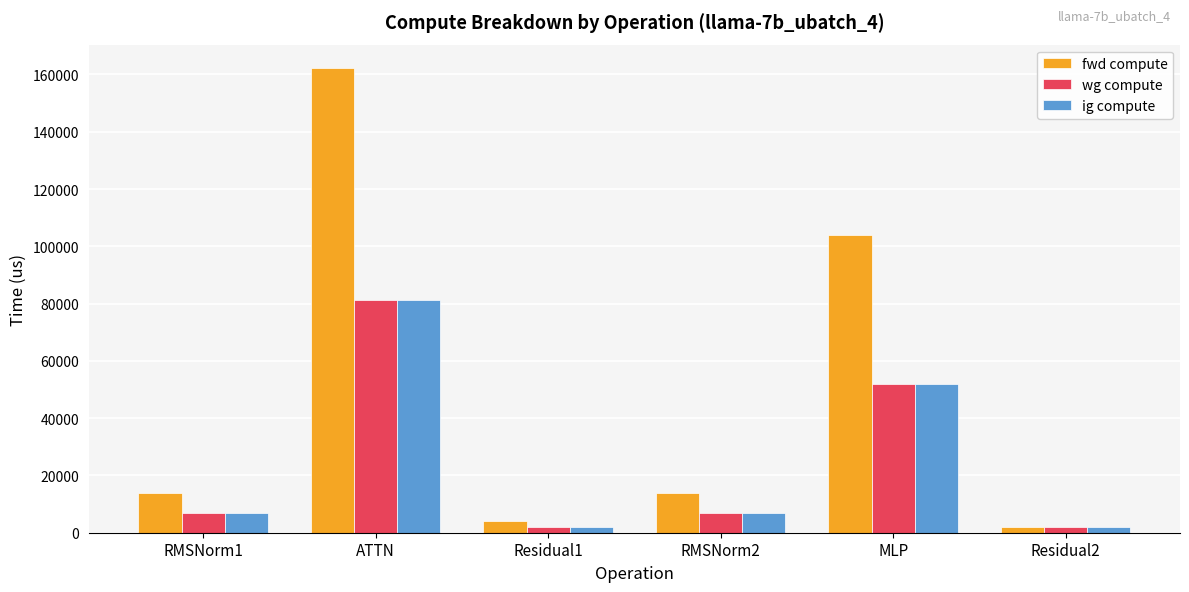

What is the value of the fwd compute bar at the 3rd from the left?

4030.0